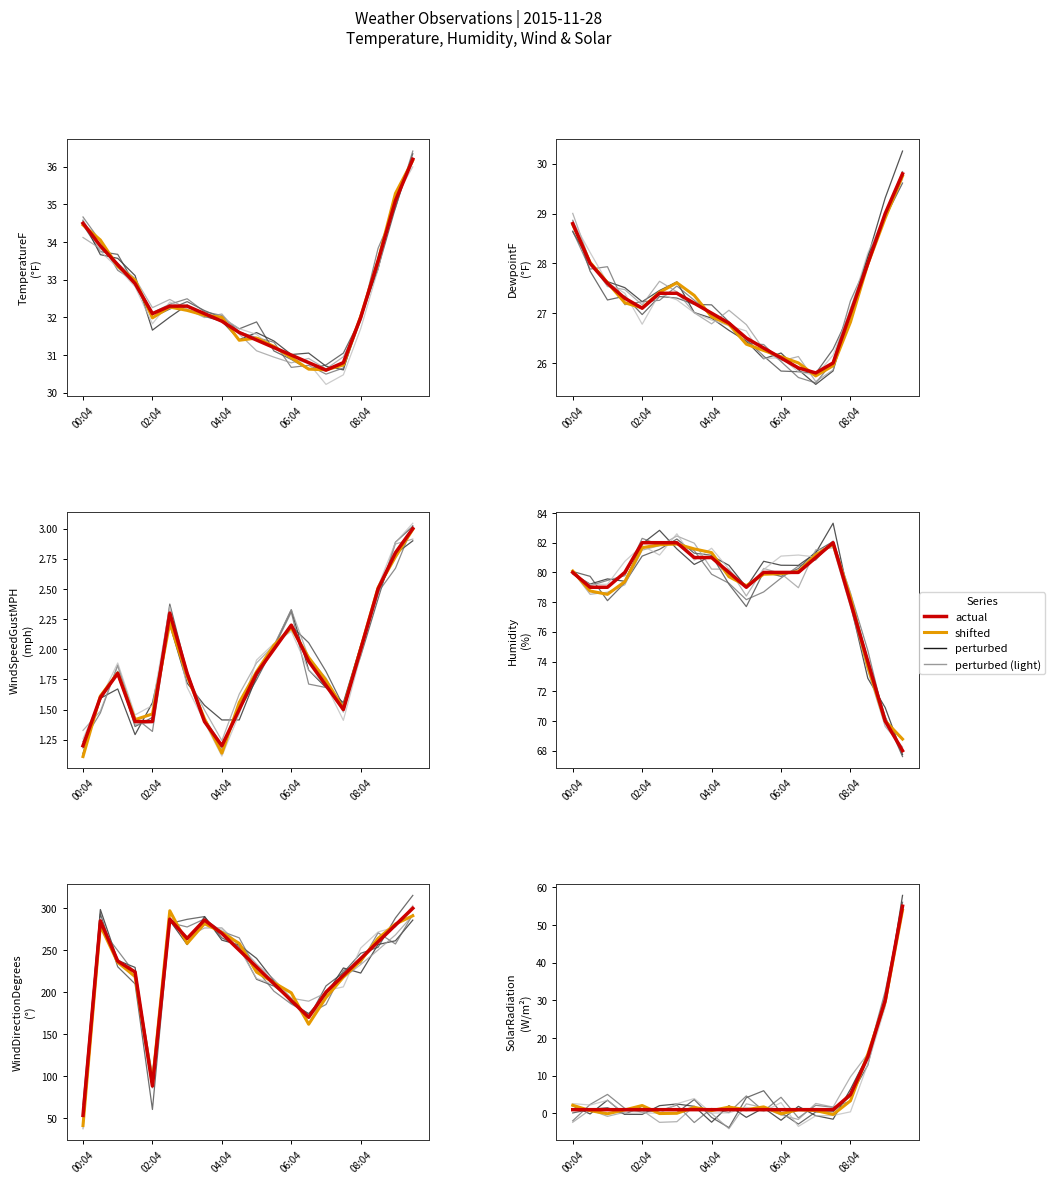

What is the difference between the actual values at 17 and 18?

15.0